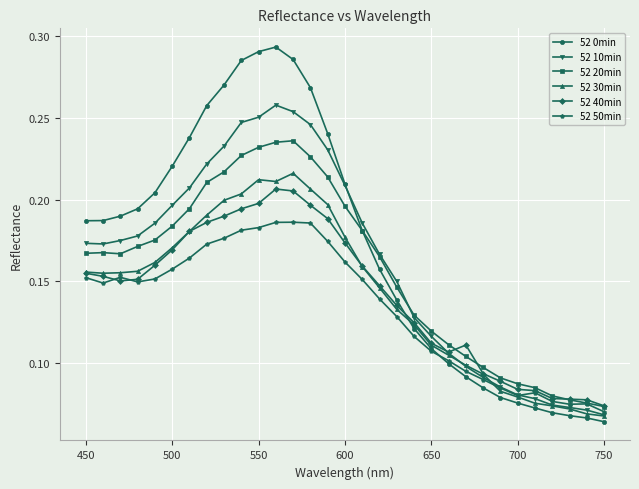

At how many categories does at least one series exceed 0?

31